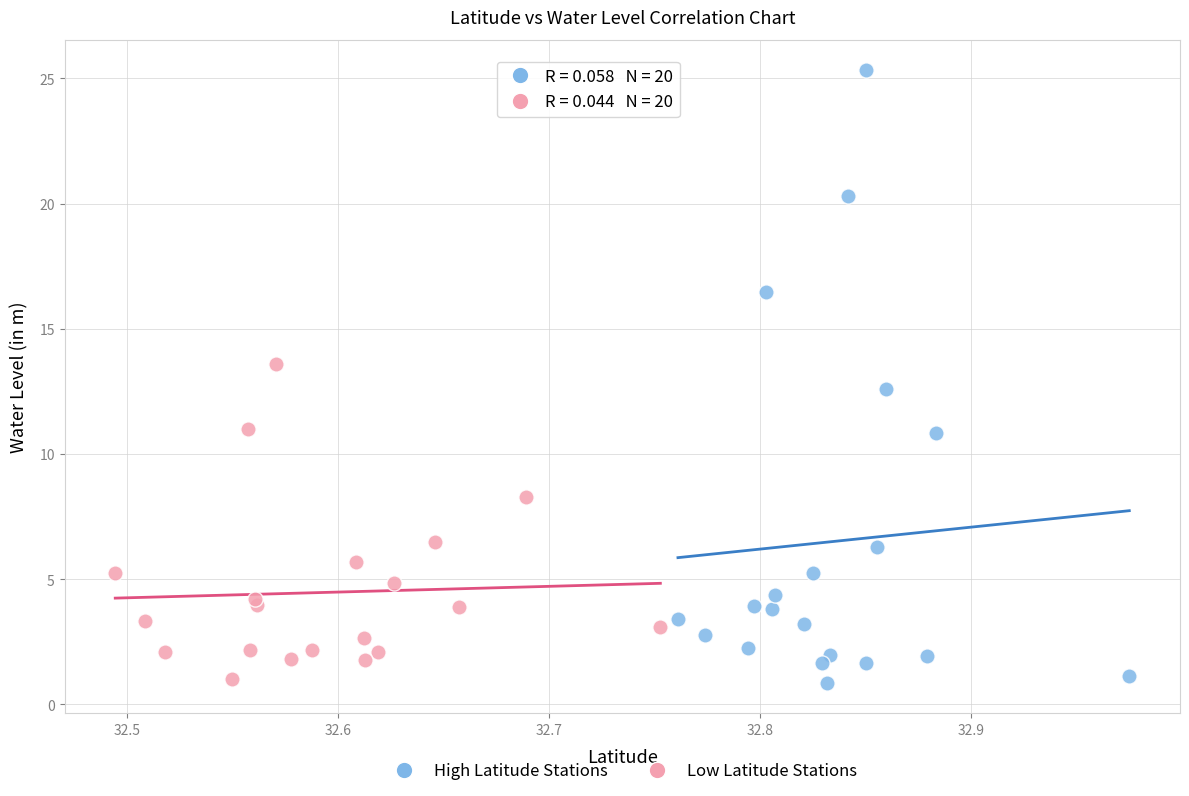

Which series reaches the maximum Y coordinate?

High Latitude Stations